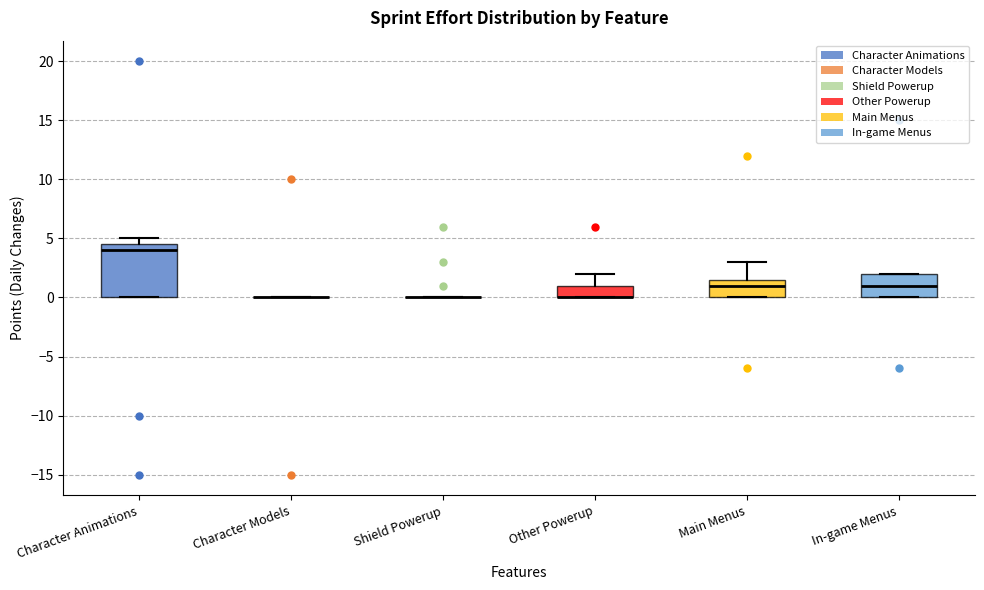

Reading left to right, transcribe this box plot: for each box, give where its median line is, the range the box spans, and where its two whiskers end, as read against the y-axis. The values are not printed on the chart, so give them approximately, as read against the axis.

Character Animations: median 4.0, box 0.0 to 4.5, whiskers 0.0 to 5.0
Character Models: box collapsed to a line at 0.0, whiskers 0.0 to 0.0
Shield Powerup: box collapsed to a line at 0.0, whiskers 0.0 to 0.0
Other Powerup: median 0.0 (drawn on the box's lower edge), box 0.0 to 1.0, whiskers 0.0 to 2.0
Main Menus: median 1.0, box 0.0 to 1.5, whiskers 0.0 to 3.0
In-game Menus: median 1.0, box 0.0 to 2.0, whiskers 0.0 to 2.0